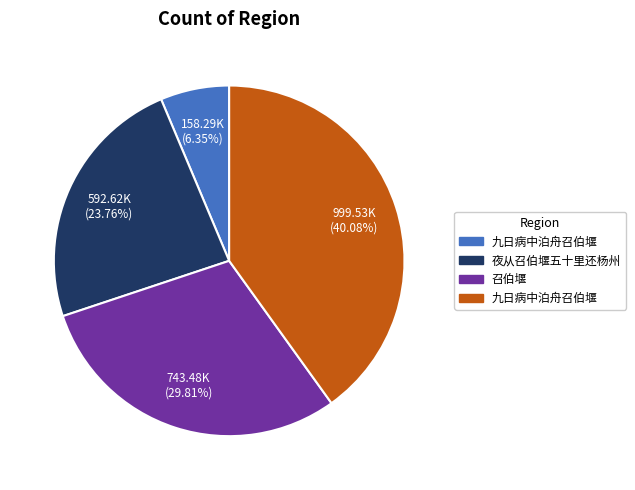

Is there a majority slice in this chart?

No